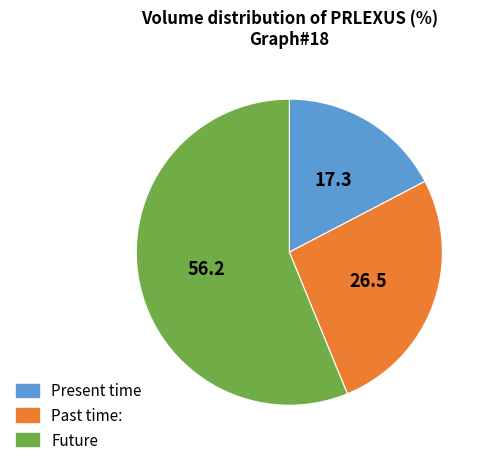

Which slice is the largest?

Future